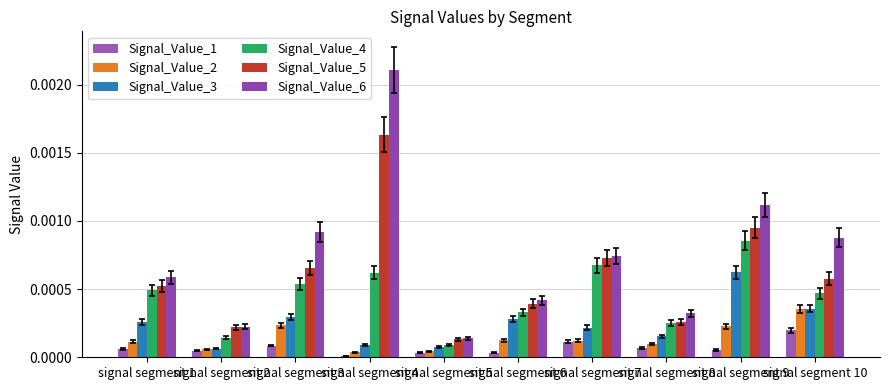

How many bars are there in each group?

6